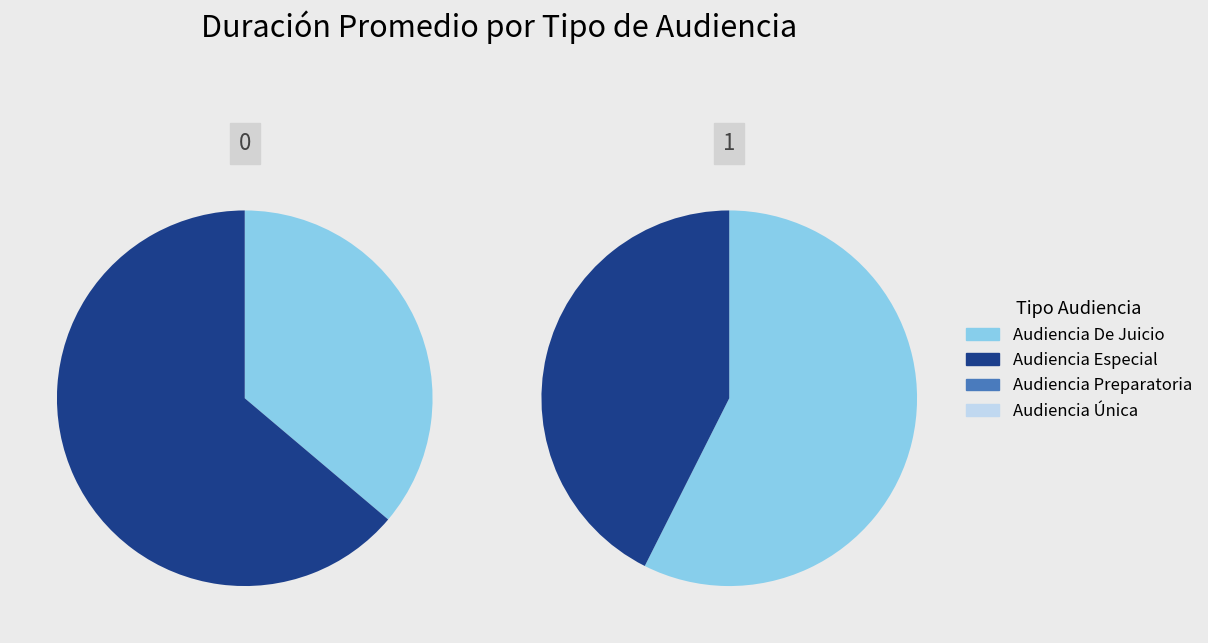

What is the change in value from Audiencia De Juicio to Audiencia Única?

-8